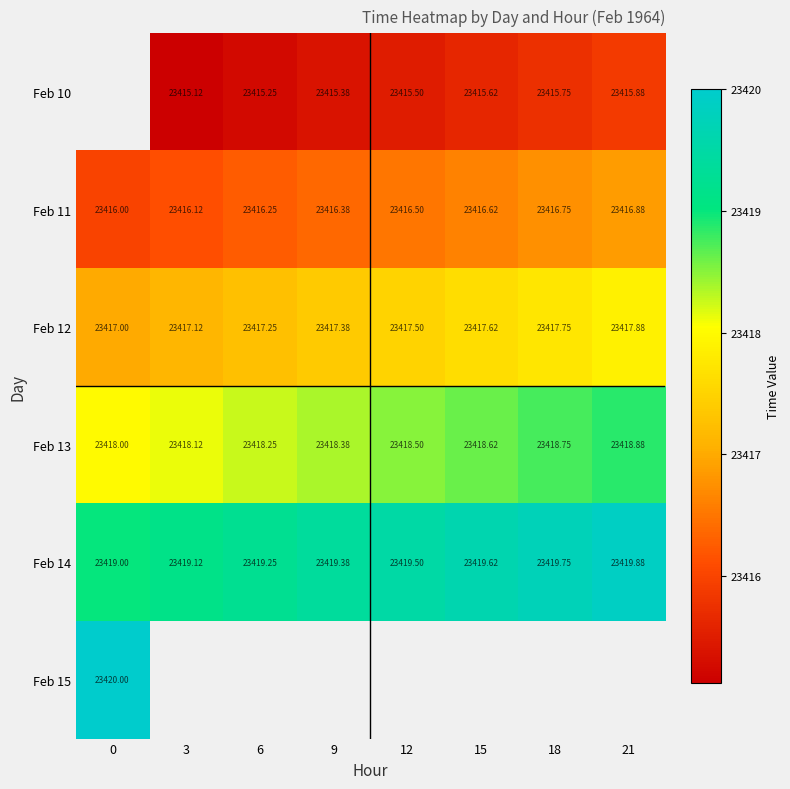

Rank the categories by Feb 13 value from lowest to highest.

0, 3, 6, 9, 12, 15, 18, 21